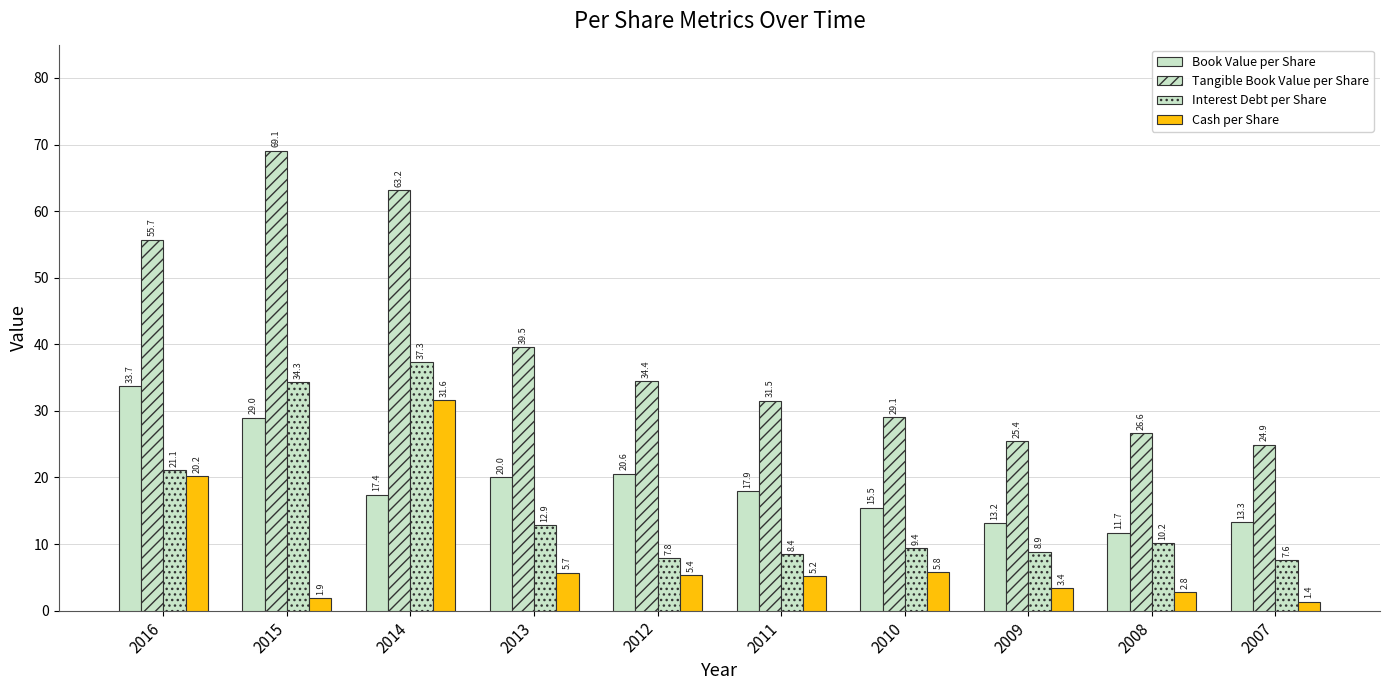

How many data points does each series have?

10